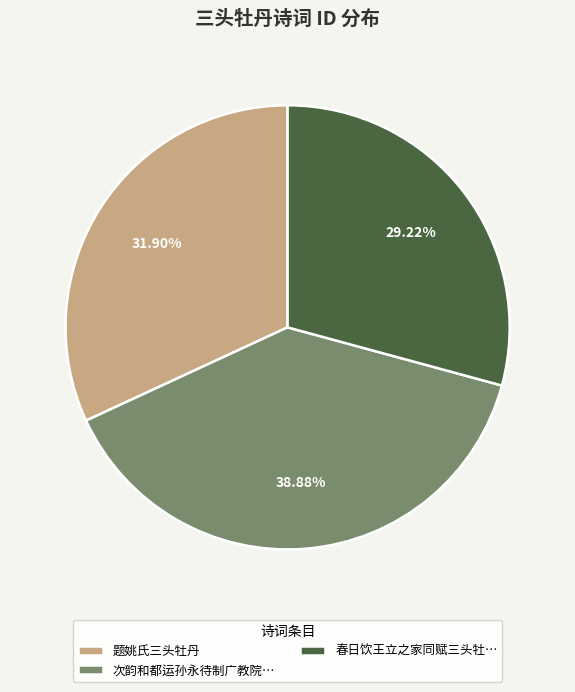

To the nearest percent, what portion does 题姚氏三头牡丹 represent?

32%